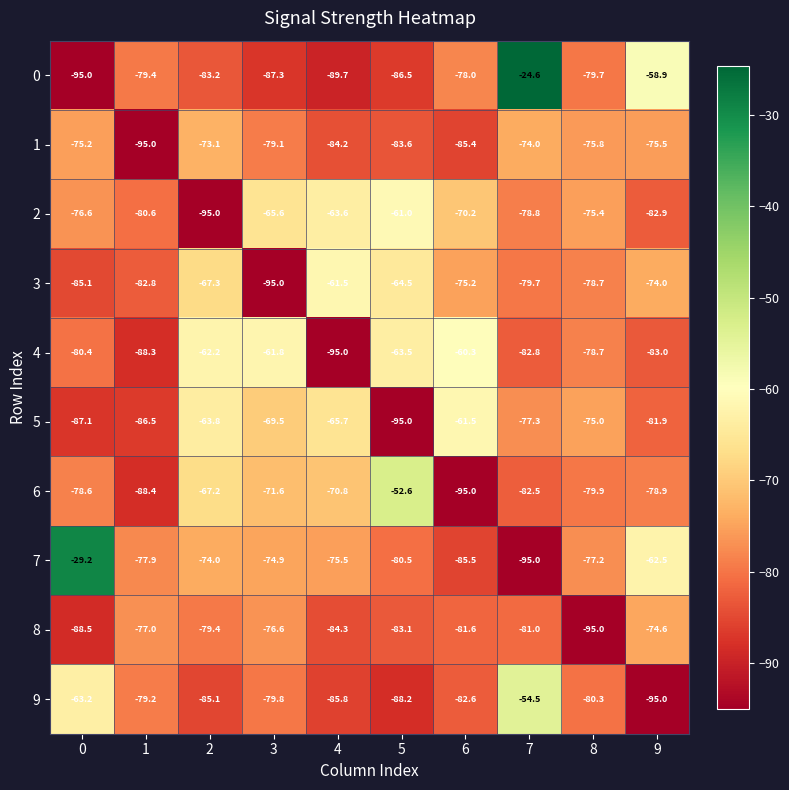

Which series has the largest total across all categories?

7